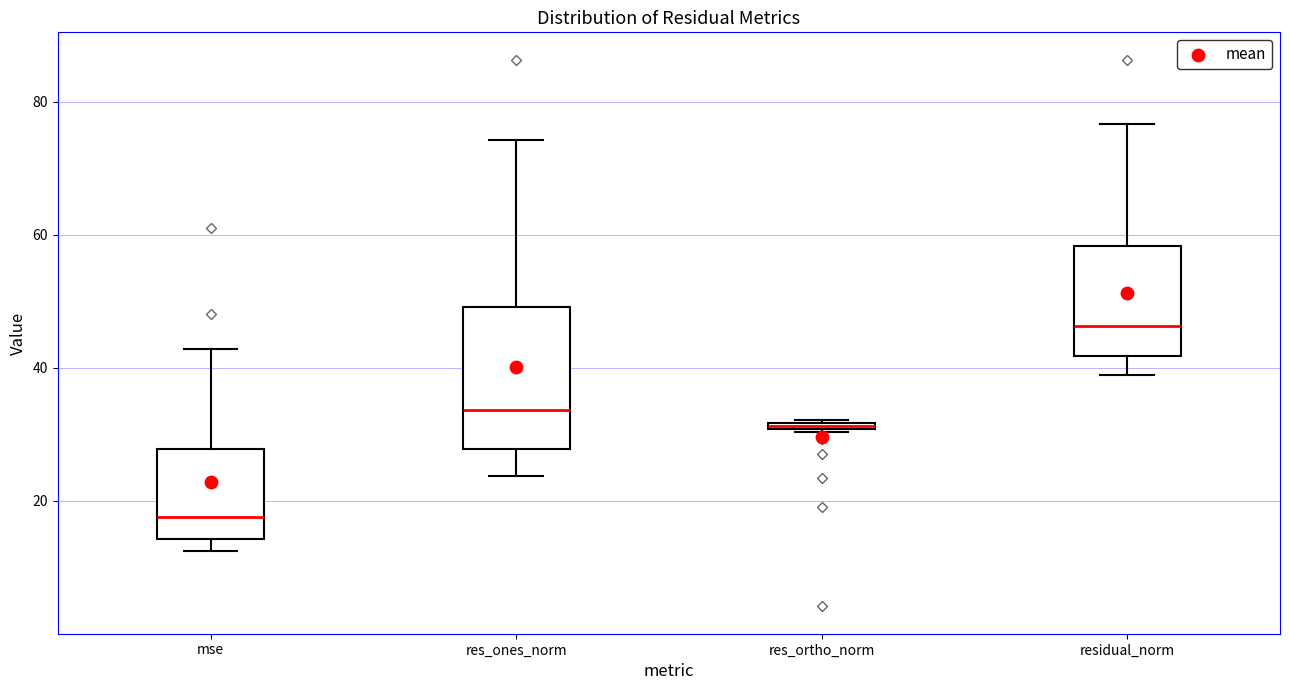

Which box is the tallest, from its lower edge to its upper edge?

res_ones_norm